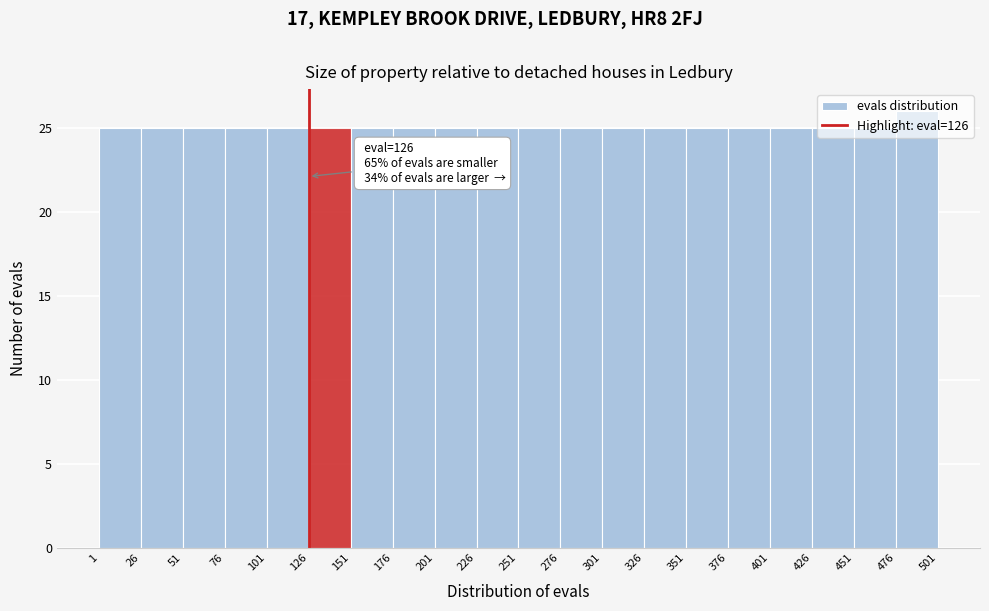

Which range on the x-axis has the tallest bar?

476 to 501